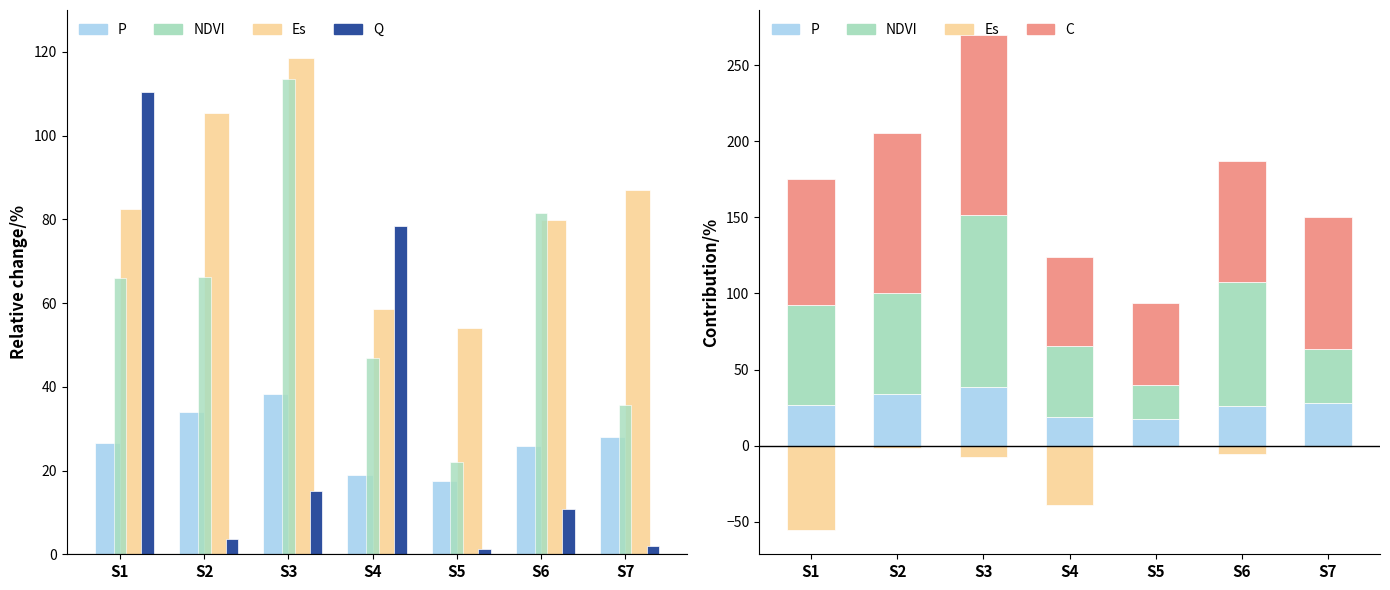

Reading left to right, extract all data points from this chart.

P: 26.6	34.0	38.2	18.9	17.5	25.8	28.1
Es: 82.6	105.5	118.5	58.6	54.1	79.8	87.0
NDVI: 65.9	66.3	113.4	46.8	22.1	81.6	35.5
Q: 110.4	3.7	15.2	78.4	1.2	10.9	2.0